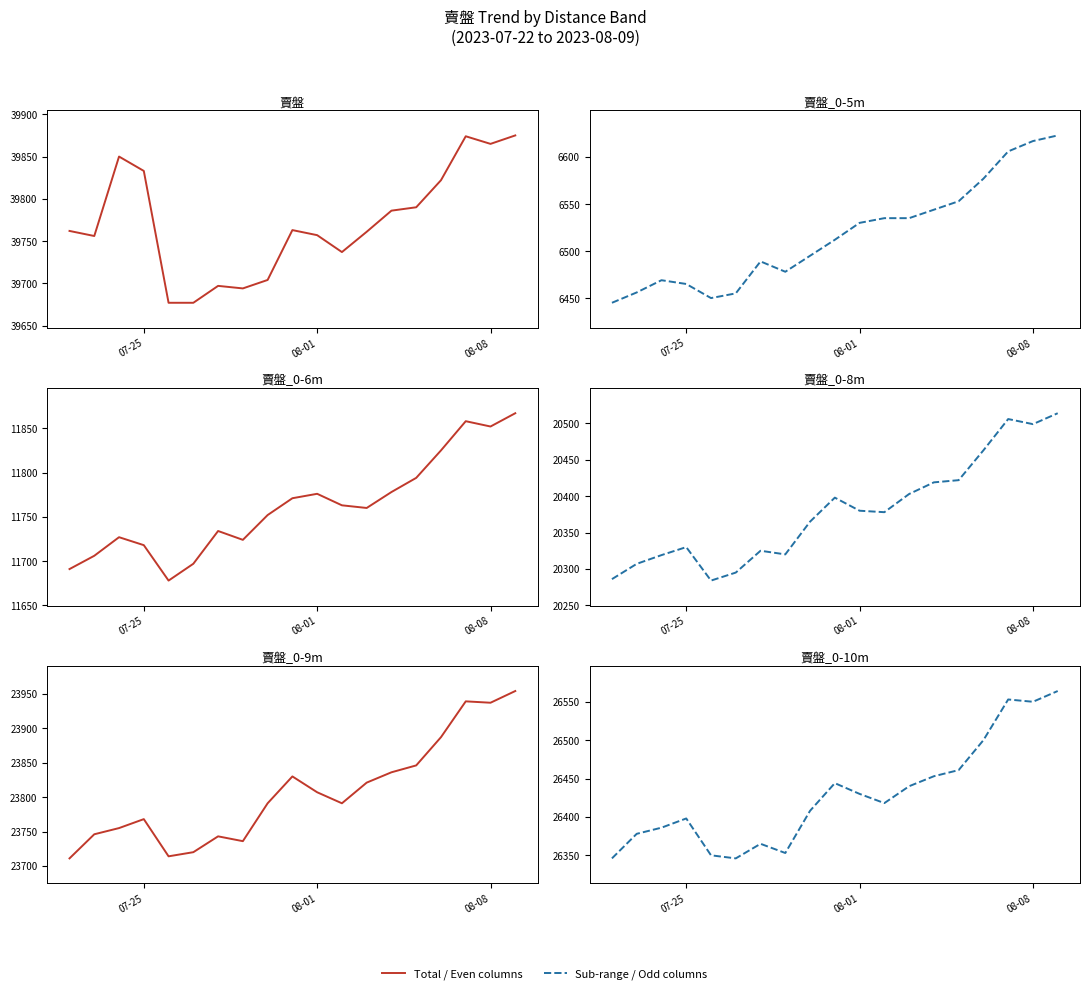

At how many categories does at least one series exceed 31842?

19